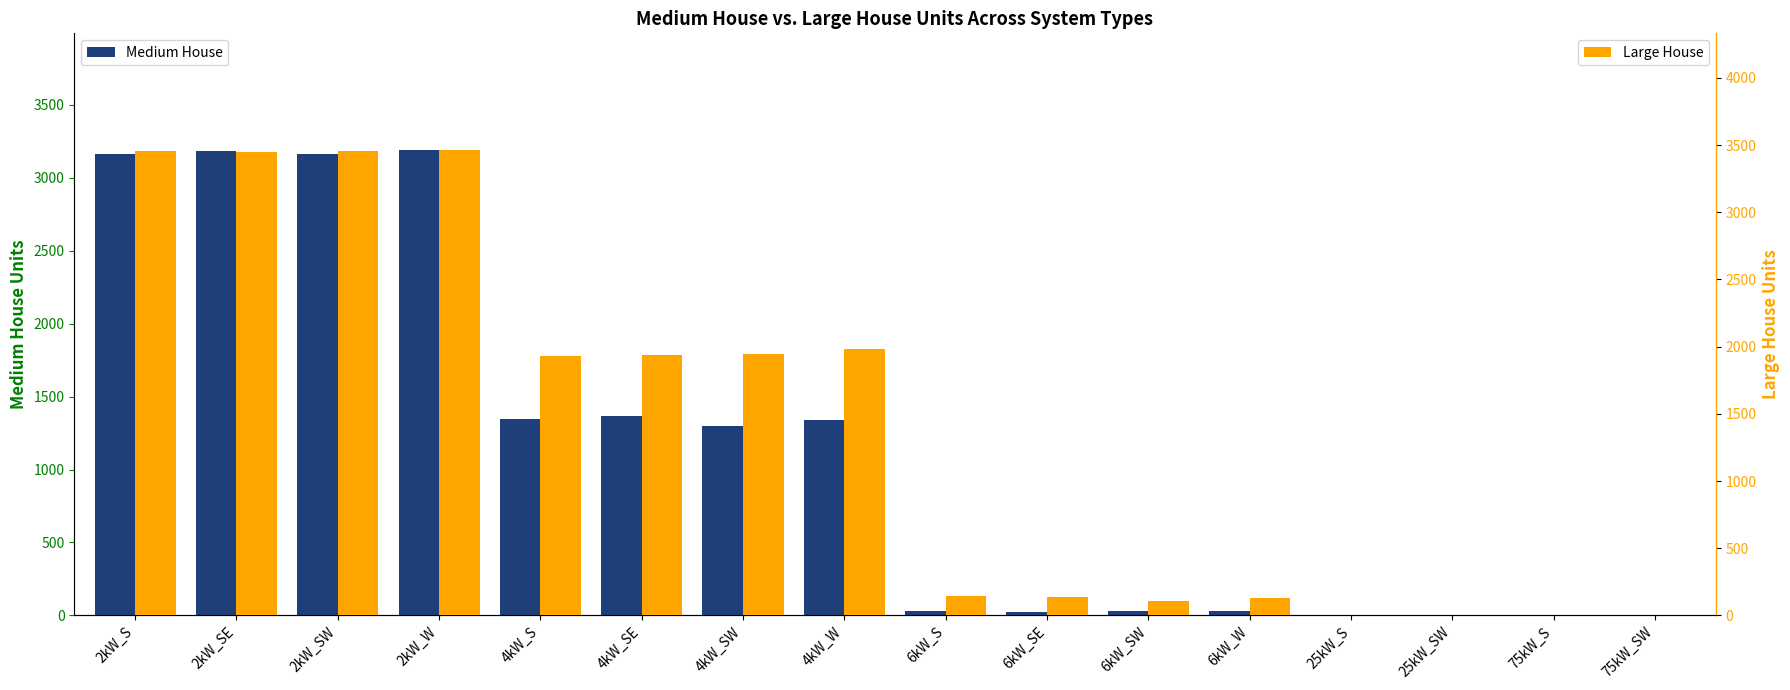

What position from the left is 4kW_S?

5